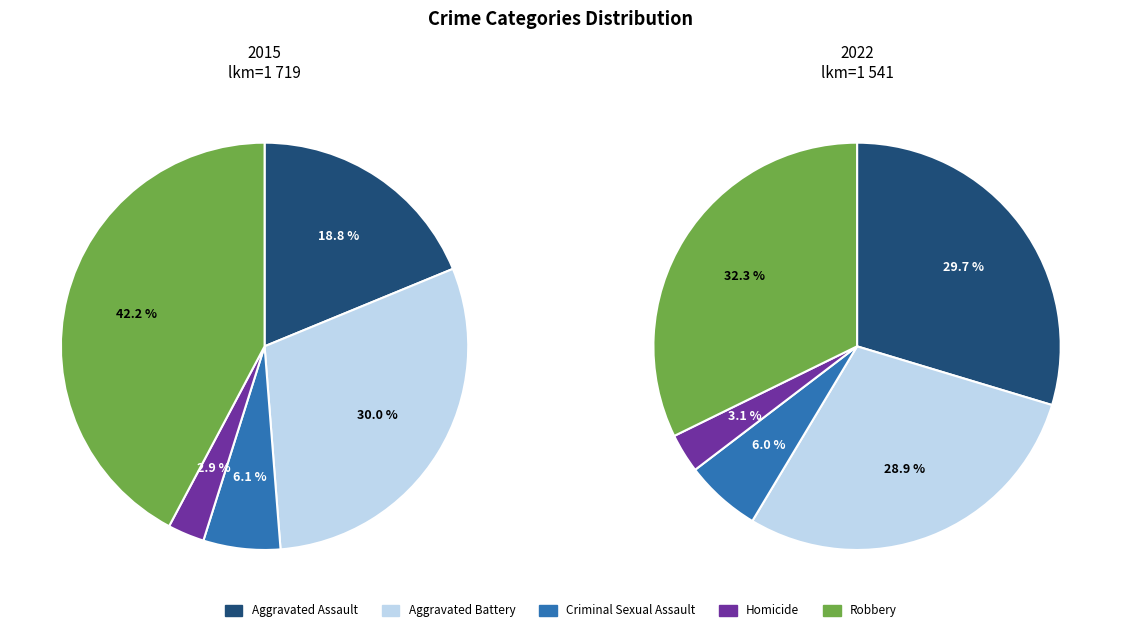

Does Criminal Sexual Assault account for over 50% of the chart?

No